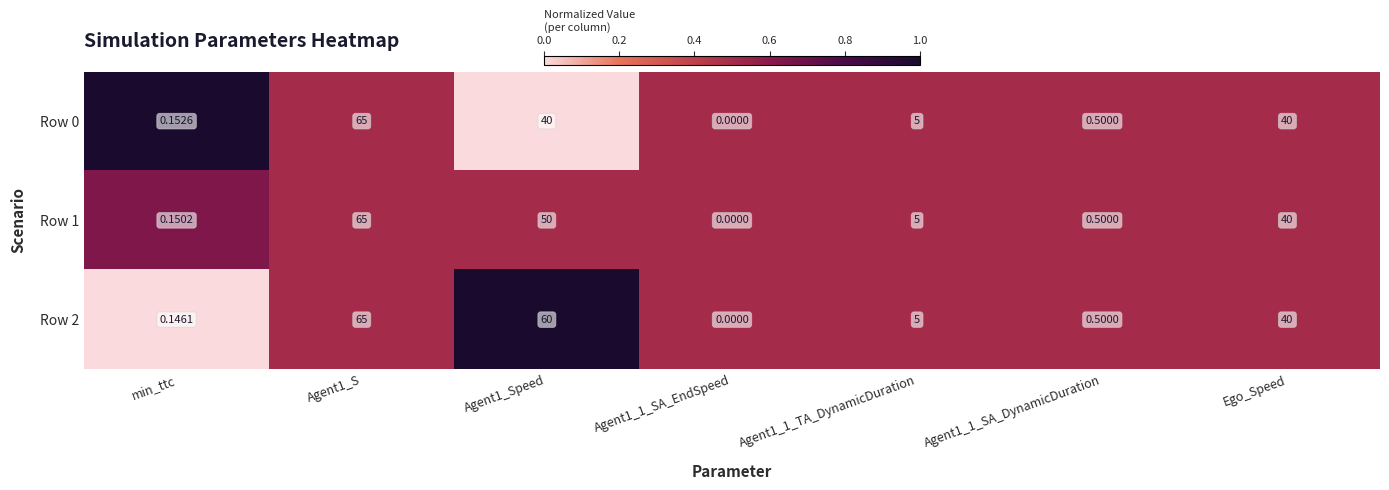

Is the value of Row 0 at Agent1_1_SA_DynamicDuration greater than the value of Row 2 at Agent1_1_TA_DynamicDuration?

No